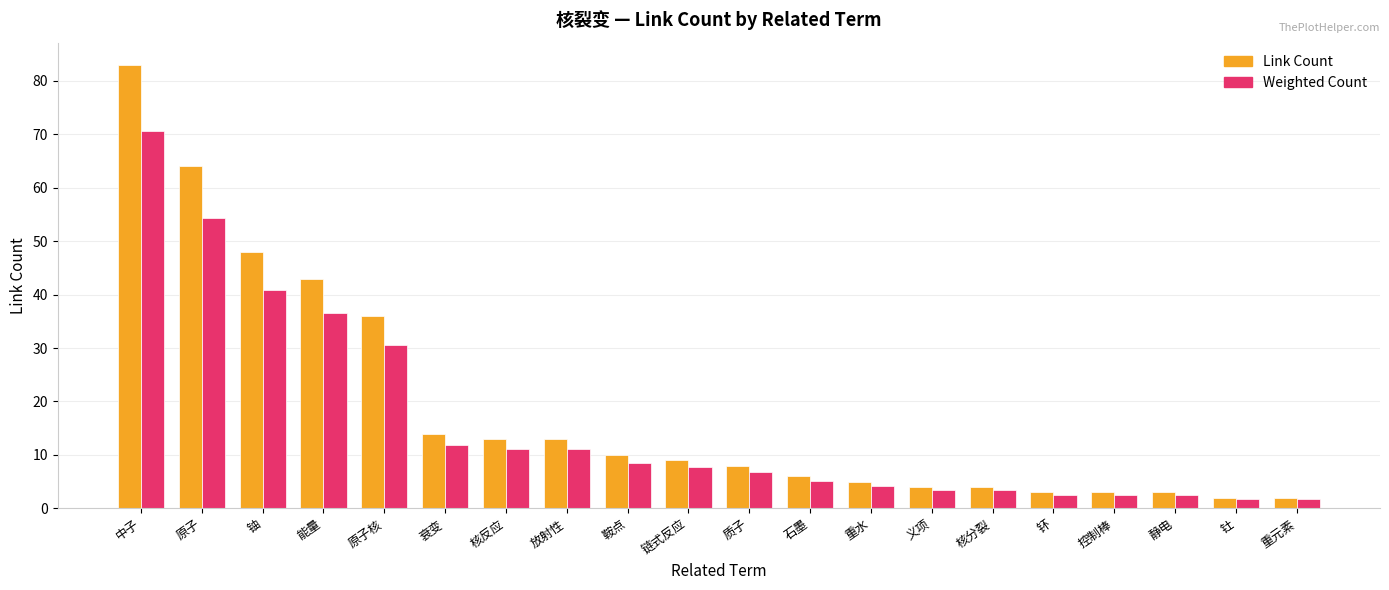

How many bars are there in each group?

2